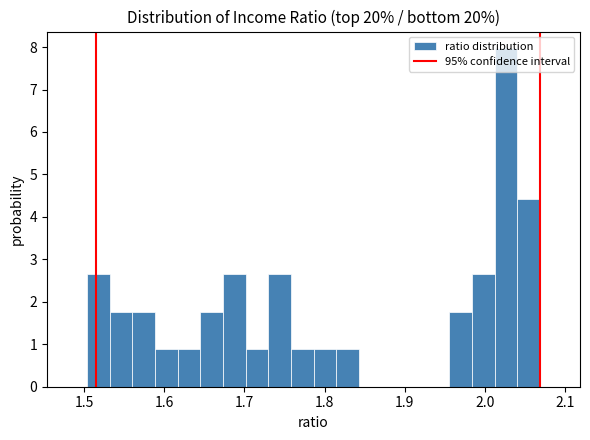

Read against the x-axis, roughly where is the centre of the tallest bar?

2.03